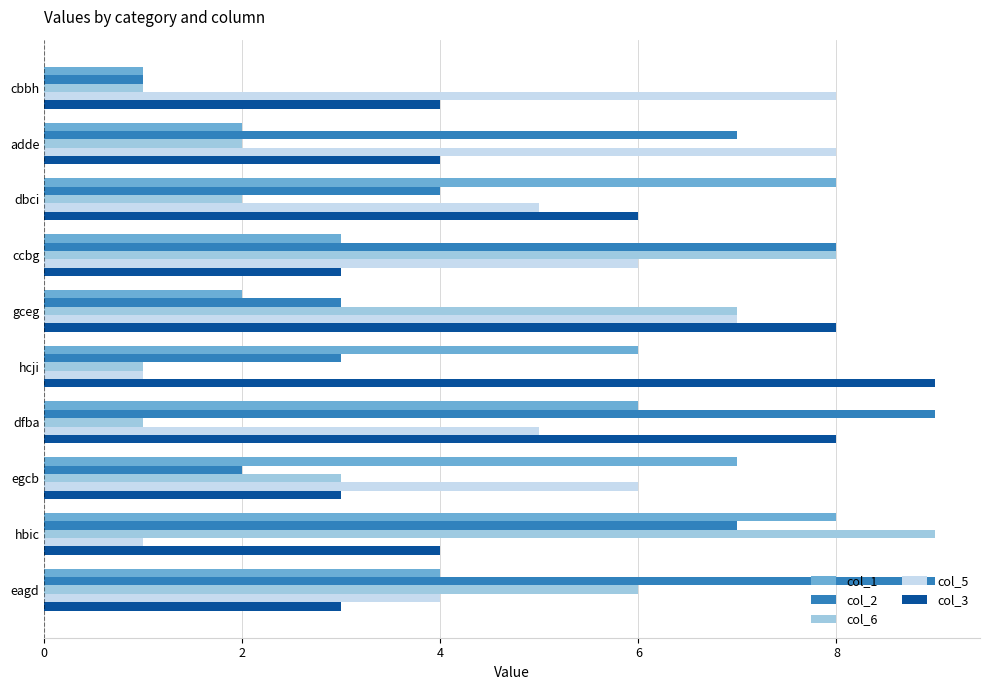

Between cbbh and eagd, which series saw the biggest shift?

col_2